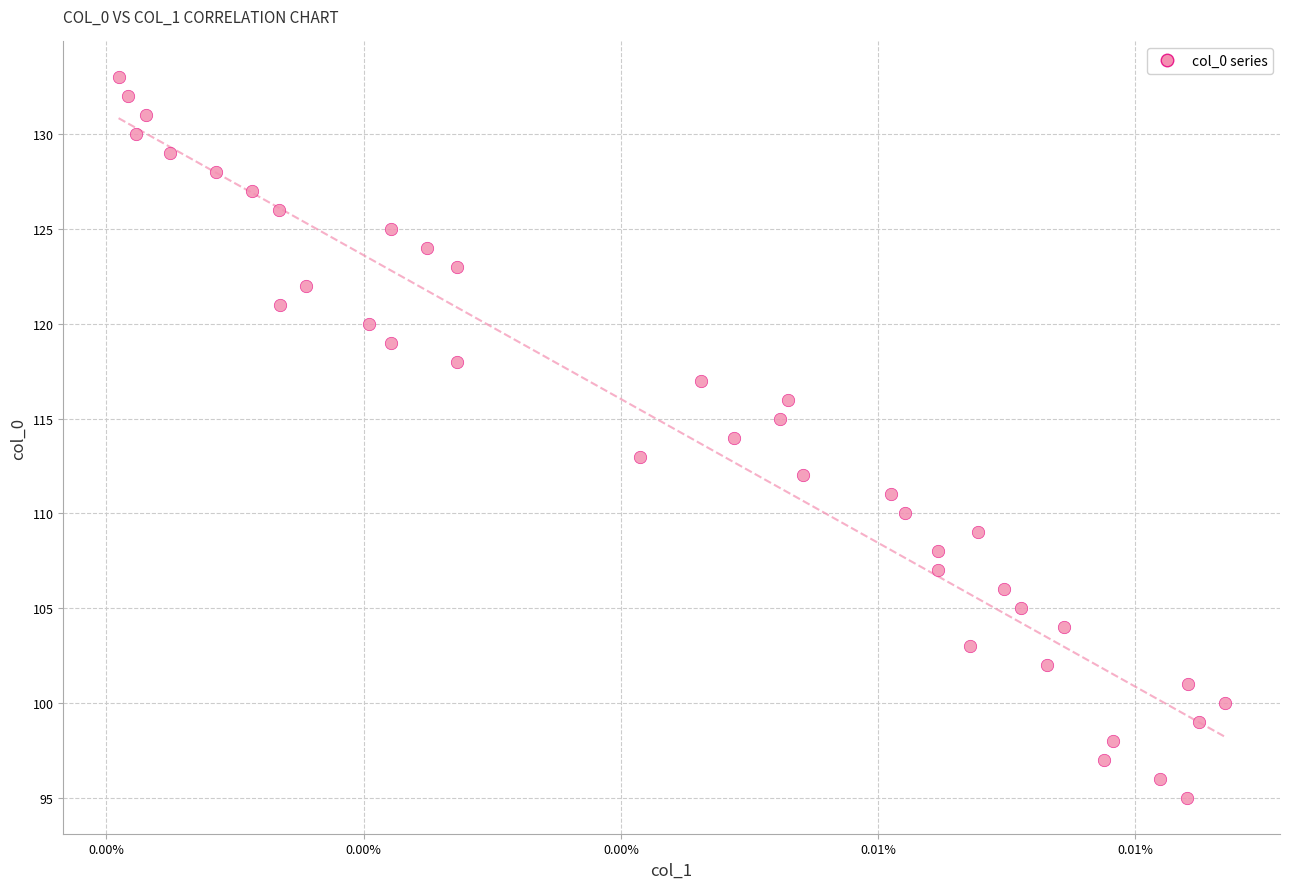

How many data points are displayed?

39